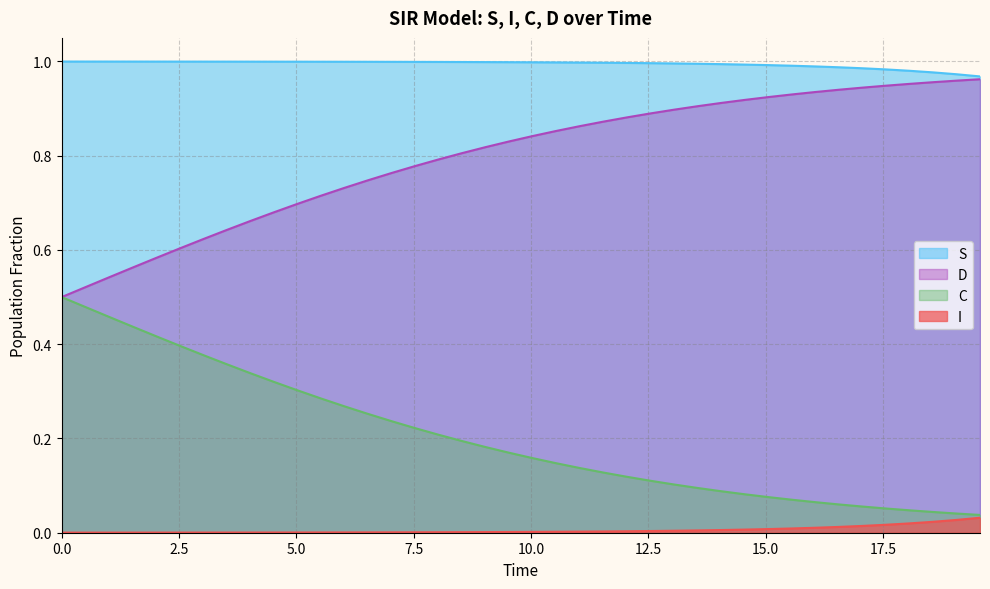

What is the highest value of the S series?

1.0